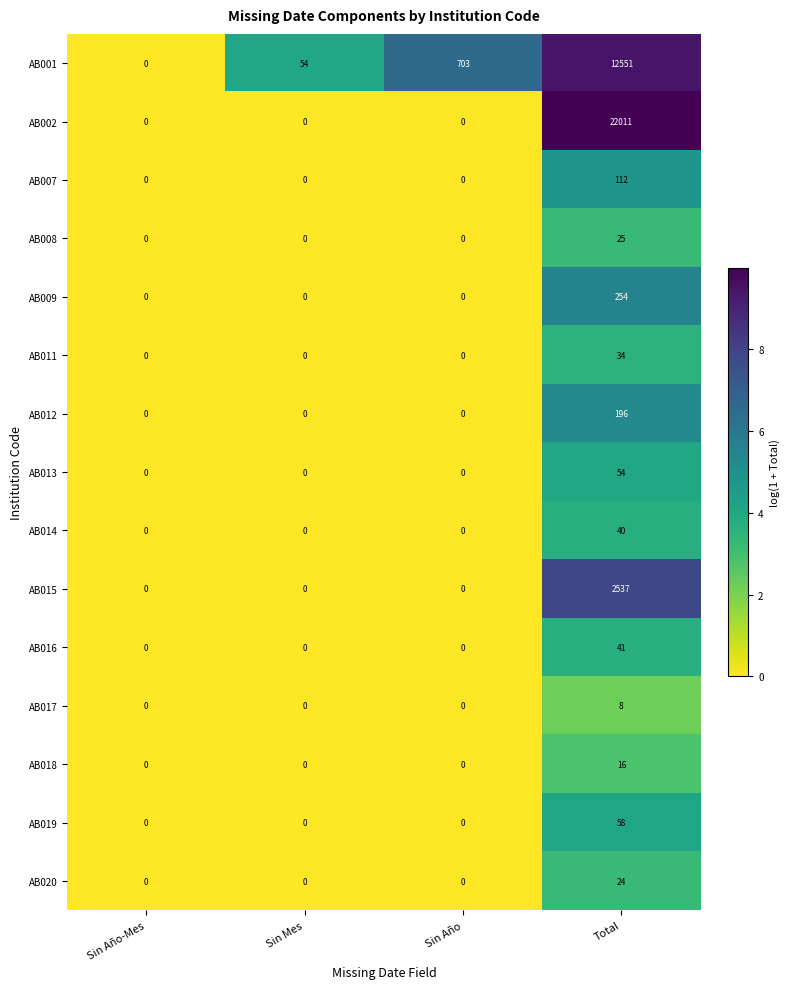

What is the difference between the highest and lowest values at Total?

22003